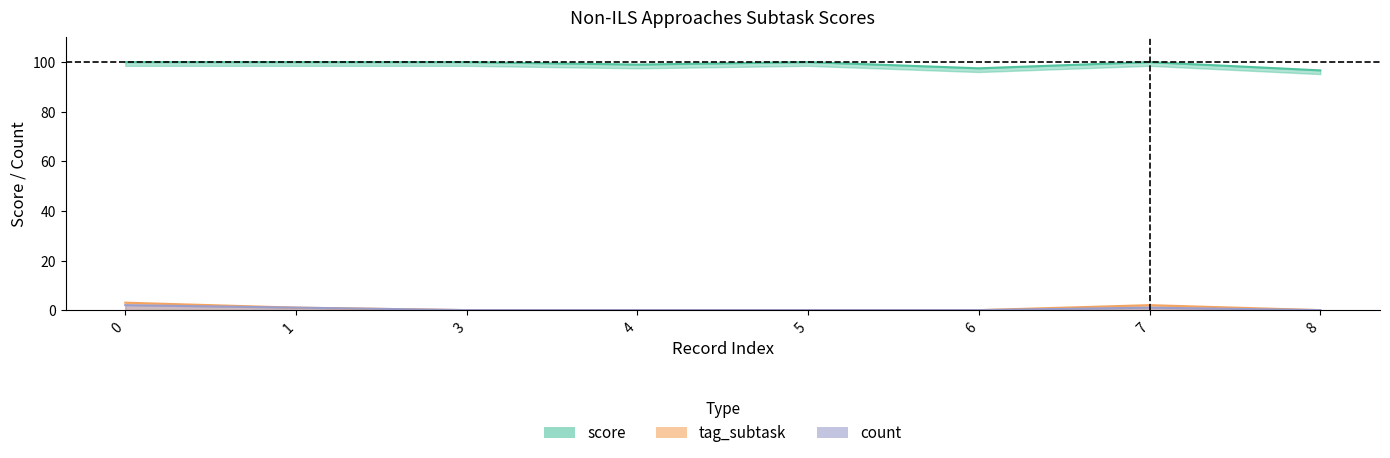

Between 0 and 4, which series saw the biggest shift?

tag_subtask